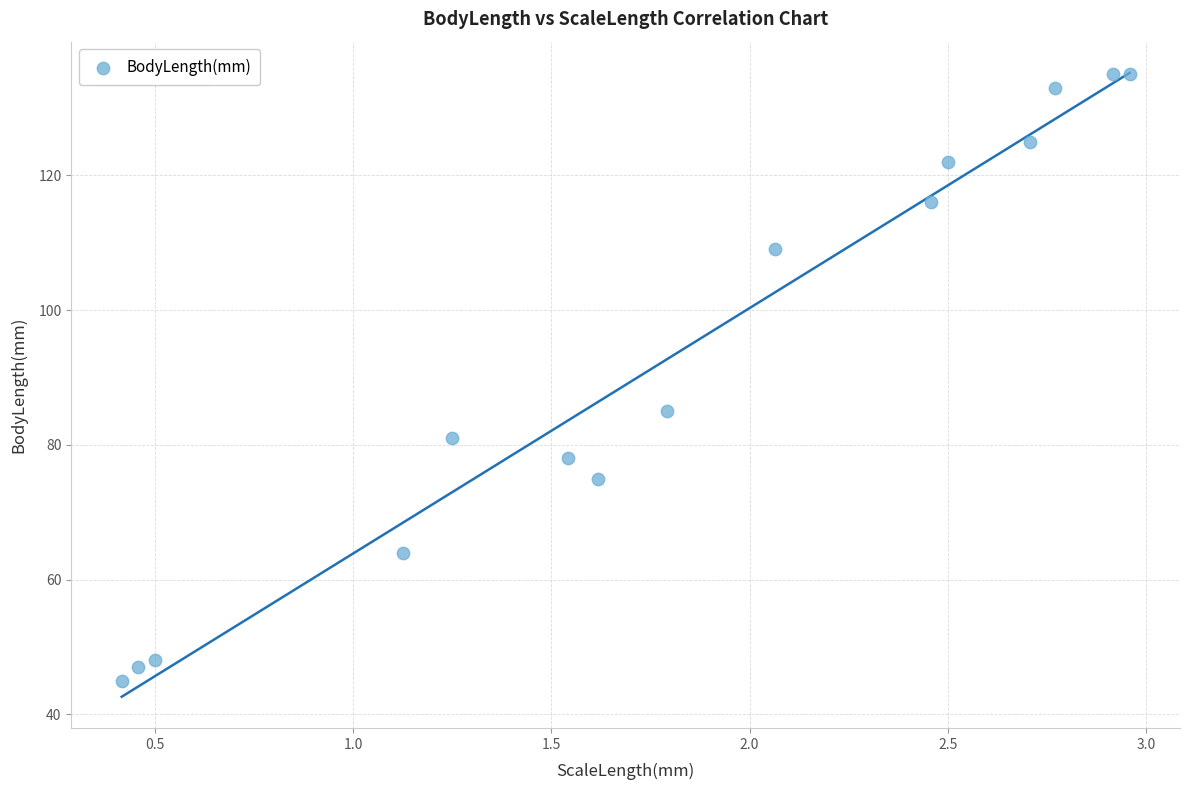

What Y value in the scatter plot is closest to 90?

85